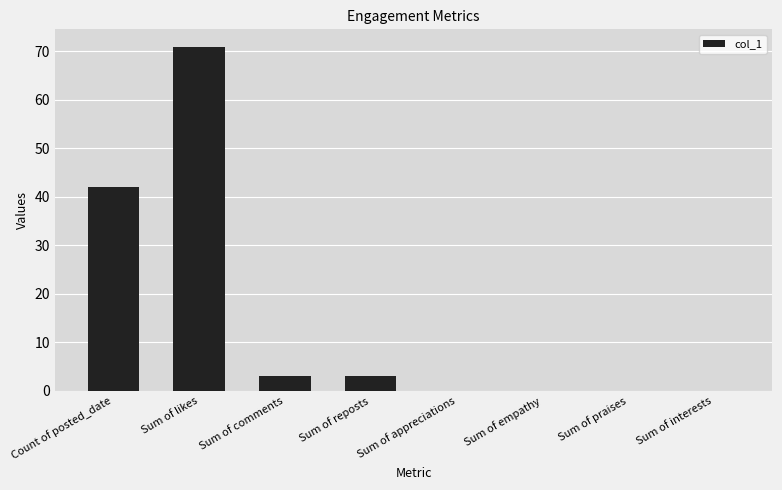

Is it true that the value at Sum of praises is 30?

False